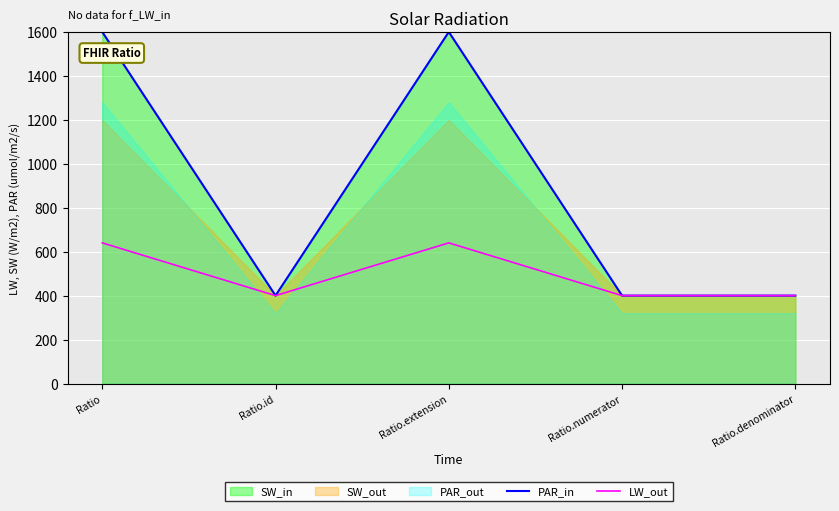

What is the label of the 1st point from the right?

Ratio.denominator